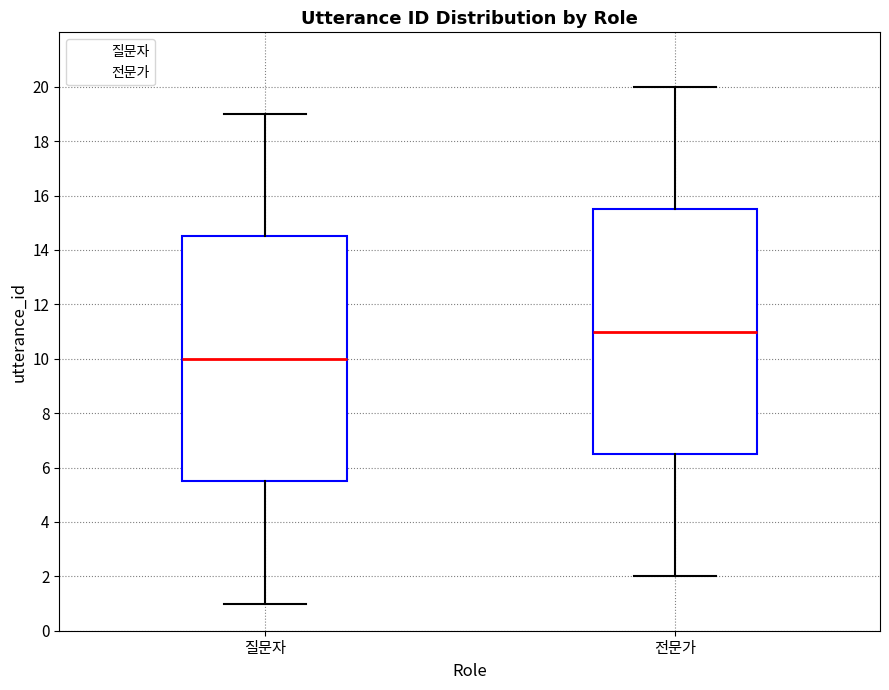

Where does the upper whisker of the box for 질문자 end on the y-axis? The values are not printed on the chart, so give them approximately, as read against the axis.

19.0